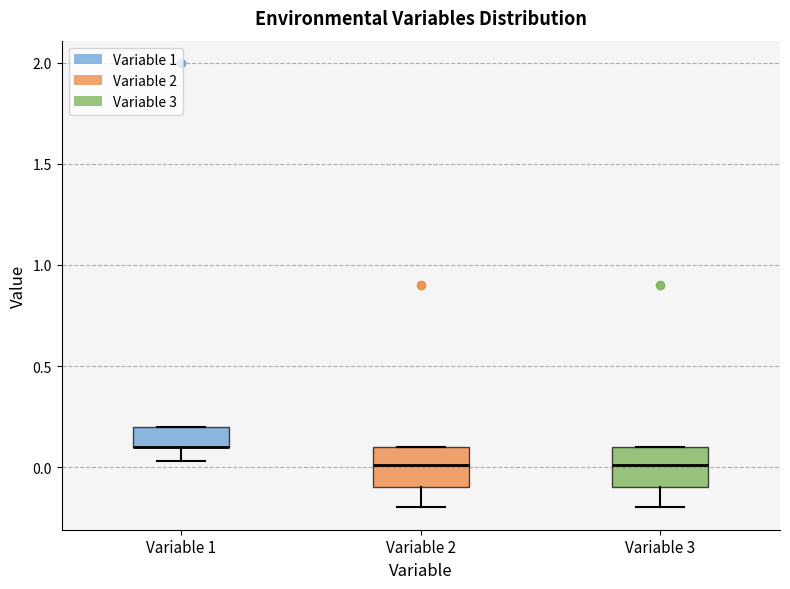

Where does the lower whisker of the box for Variable 3 end on the y-axis? The values are not printed on the chart, so give them approximately, as read against the axis.

-0.20